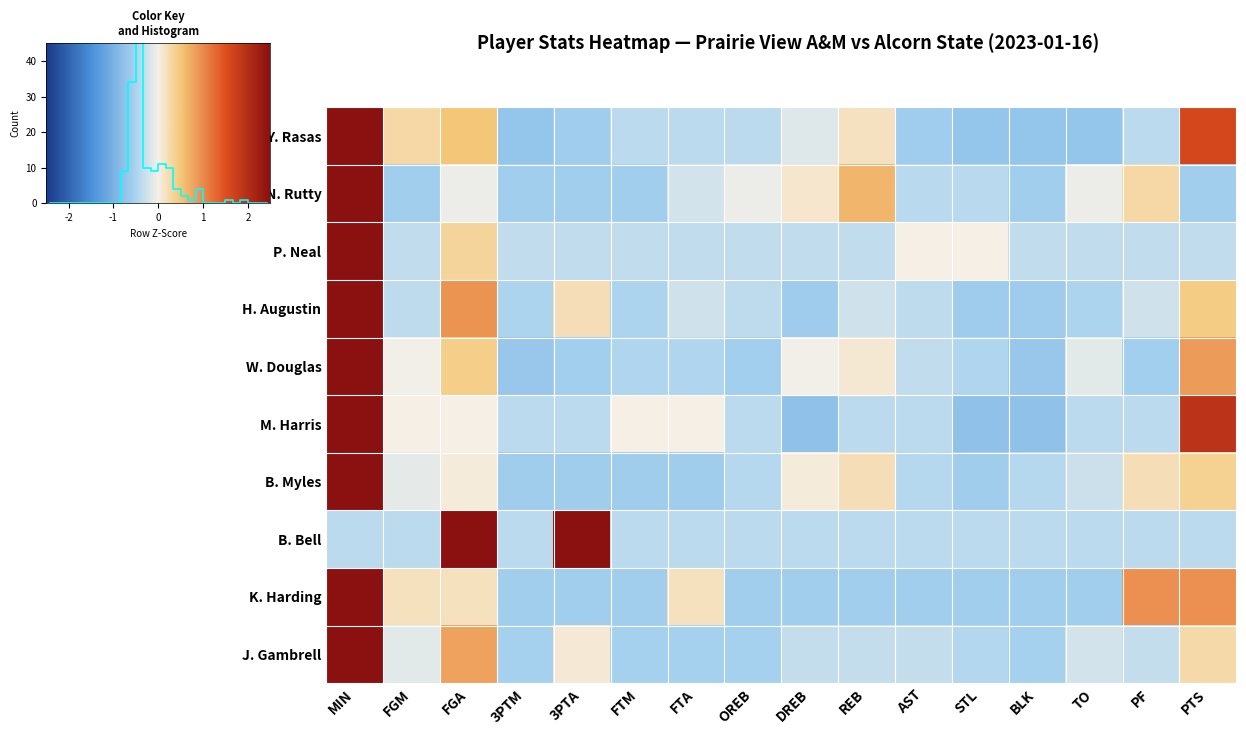

Which category has the lowest value in the K. Harding series?

3PTM